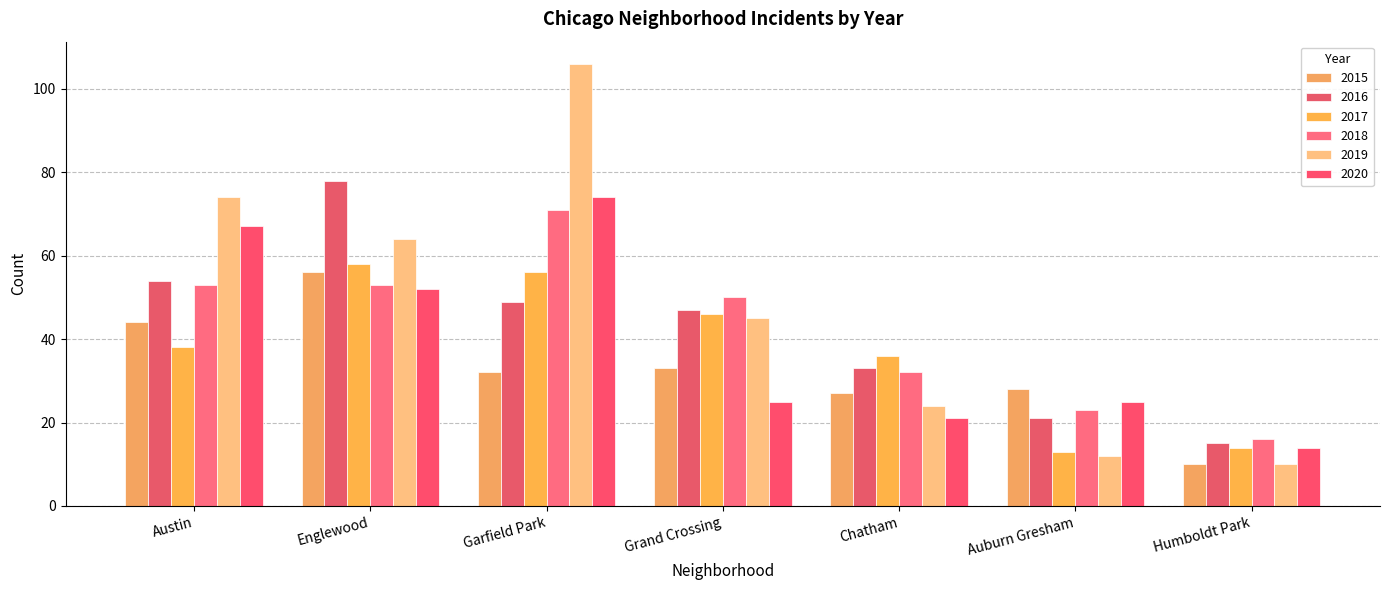

How many bars are there in each group?

6